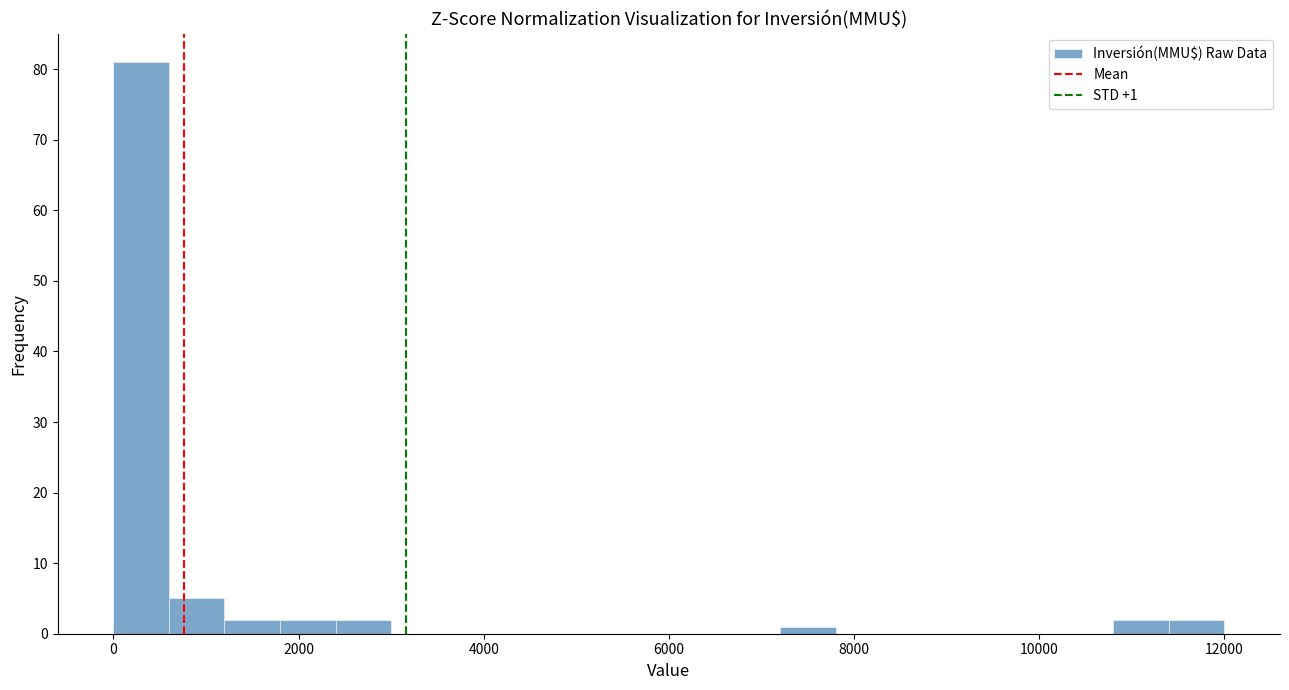

Around what value on the x-axis is the tallest bar? Give the approximate position of its centre, as read against the axis.

400